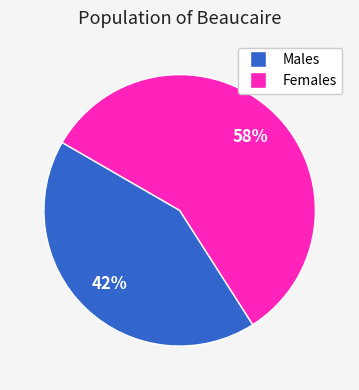

Does any single category account for the majority?

Yes